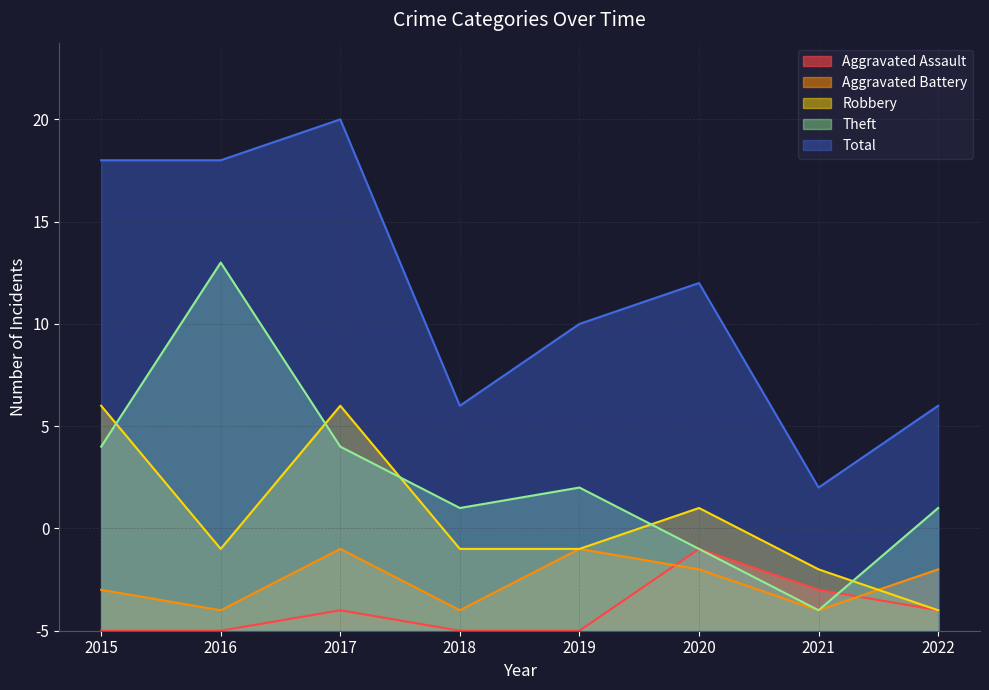

Reading left to right, what are all the values shown in this chart?

Aggravated Assault: 0	0	1	0	0	4	2	1
Aggravated Battery: 2	1	4	1	4	3	1	3
Robbery: 11	4	11	4	4	6	3	1
Theft: 9	18	9	6	7	4	1	6
Total: 23	23	25	11	15	17	7	11